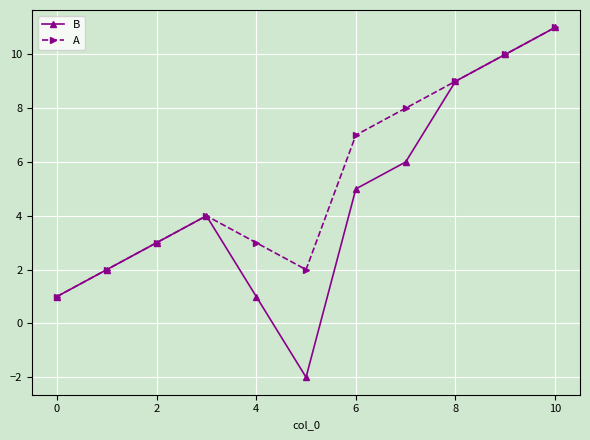

What is the difference between the maximum and minimum values in the A series?

10